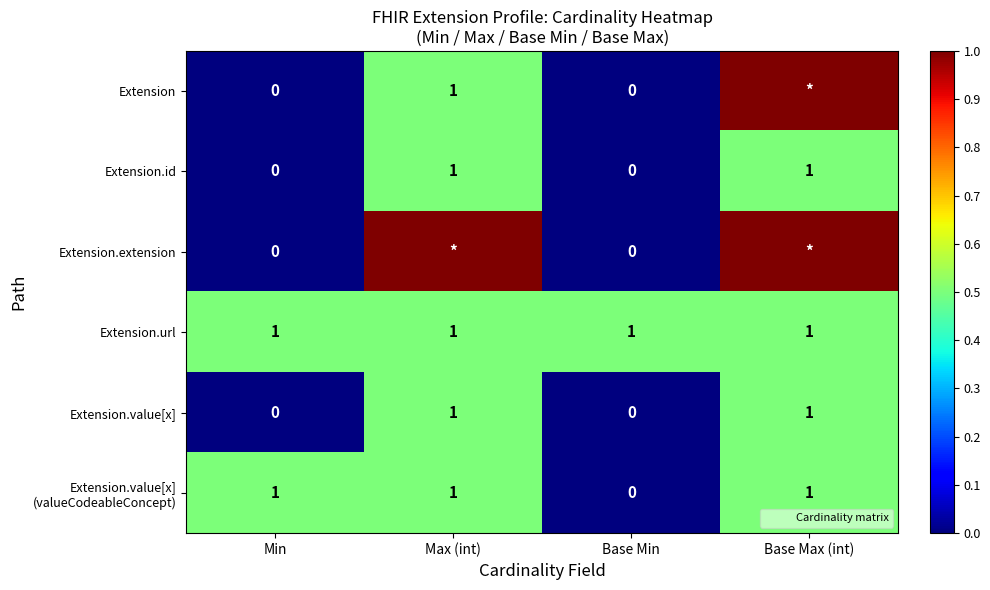

Is it true that Extension.value[x] (valueCodeableConcept) equals 0.5 at Base Max (int)?

True